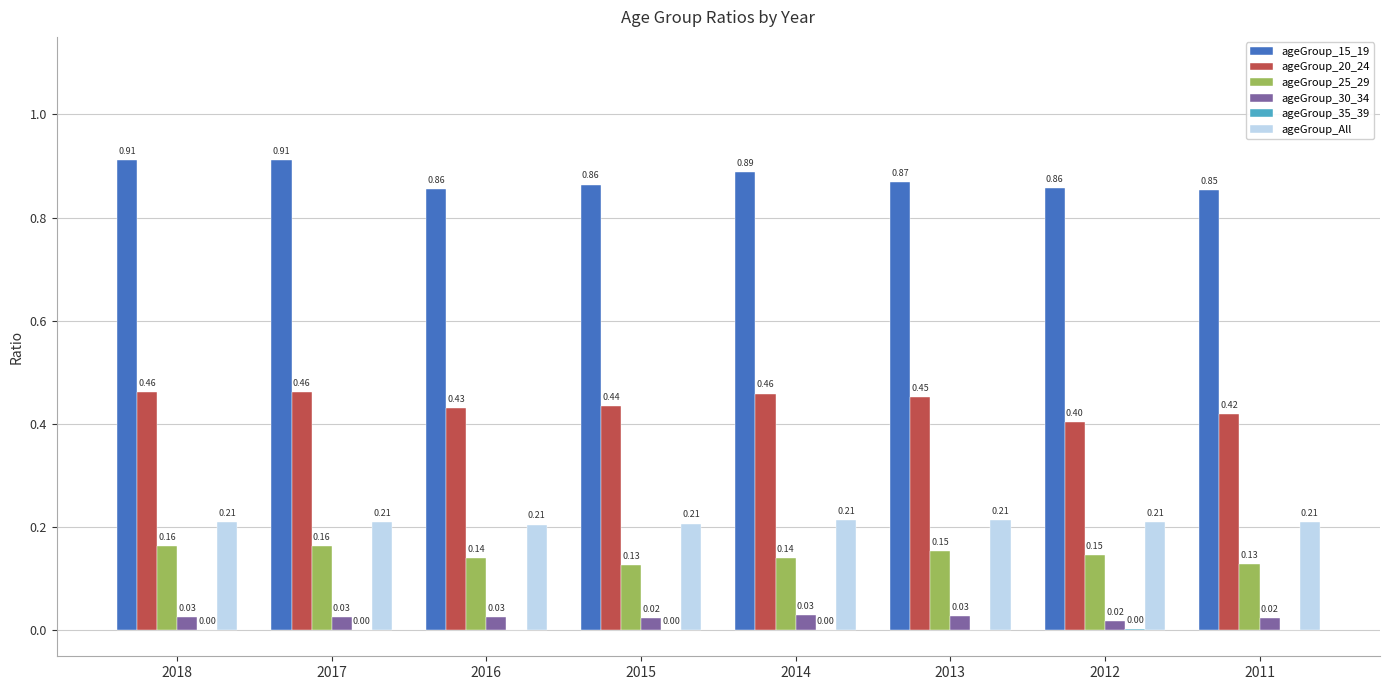

Which series changed the most between 2018 and 2015?

ageGroup_15_19